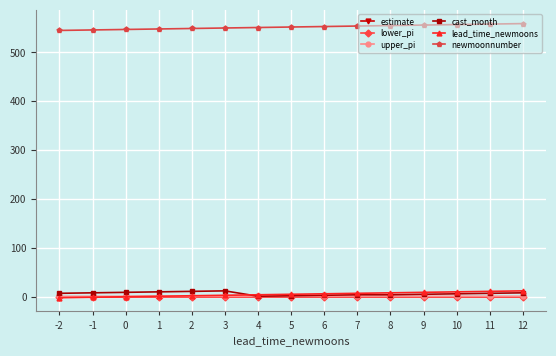

True or false: lower_pi and newmoonnumber cross at least once.

False